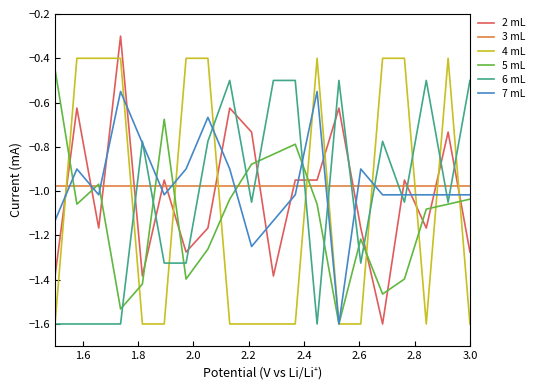

What is the smallest value displayed?

-1.6